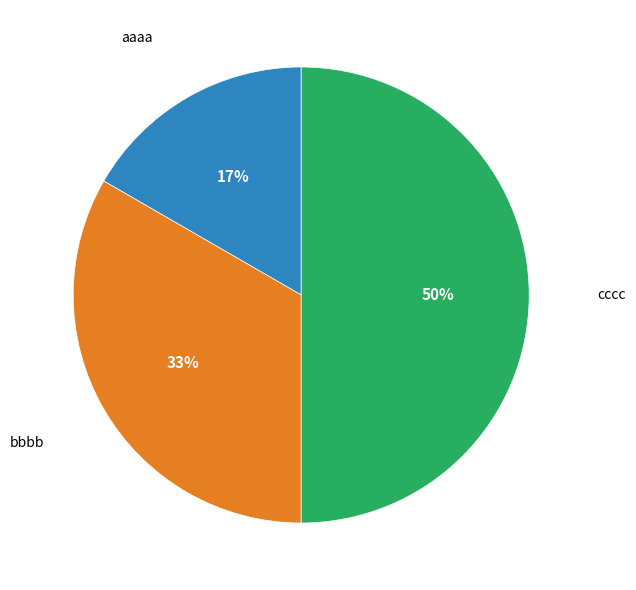

To the nearest percent, what is the average slice percentage?

33%